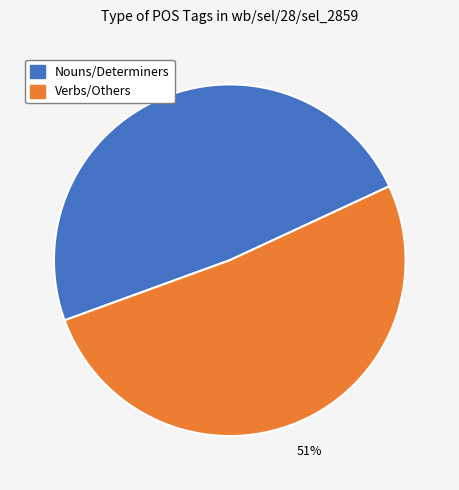

To the nearest percent, what is the average slice percentage?

50%